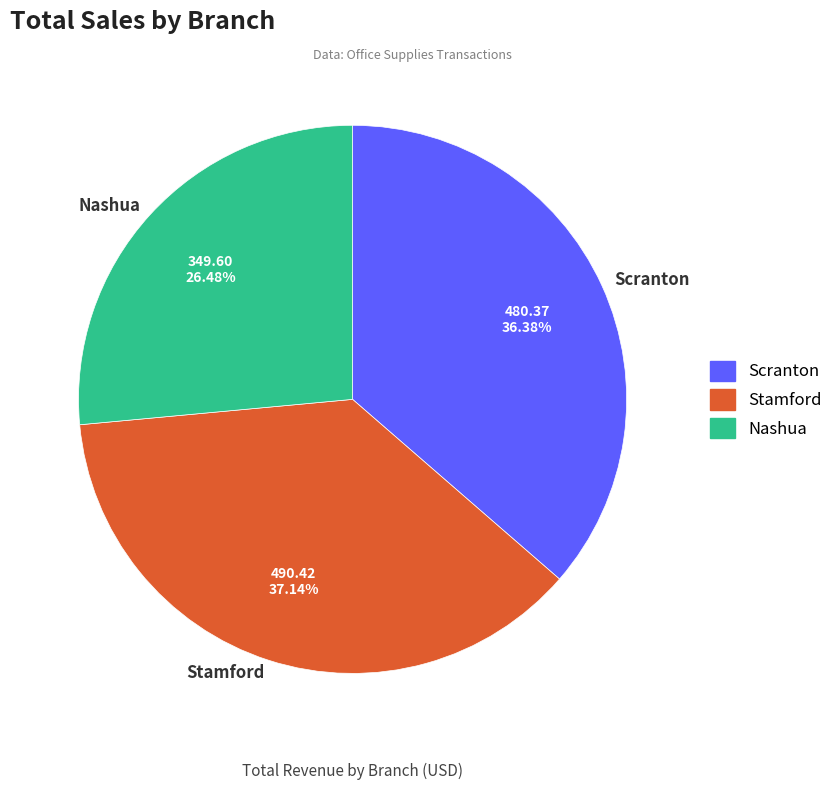

Does Scranton represent more than half of the total?

No